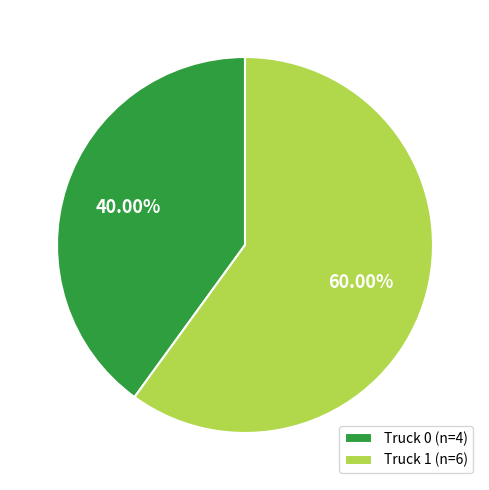

What percentage is NOT represented by Truck 0?

60.0%